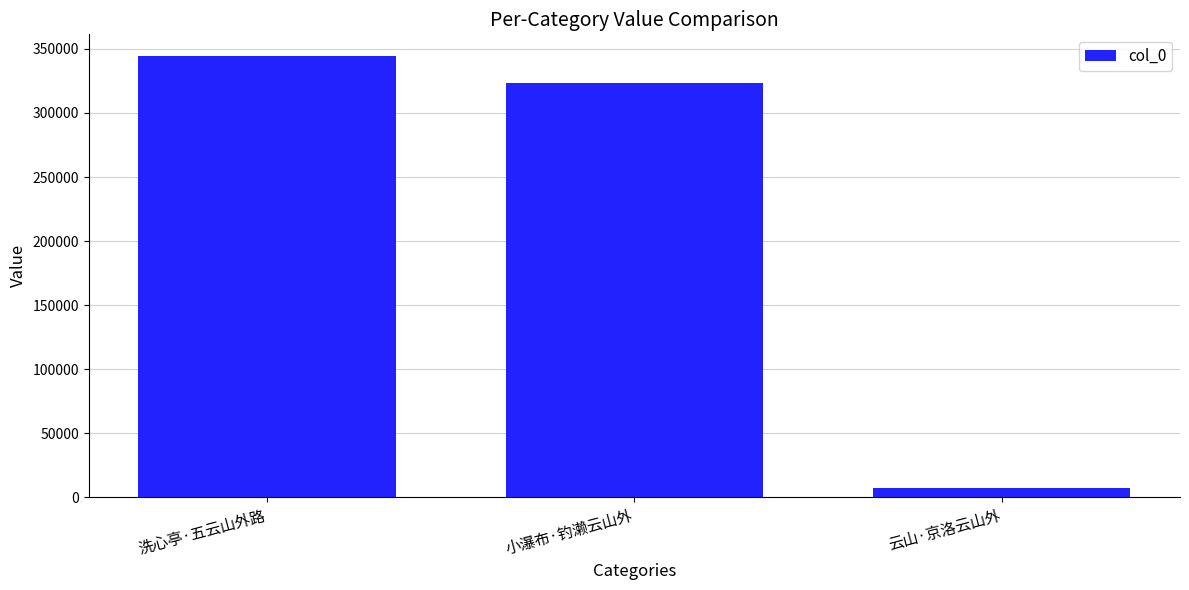

At which label is the value closest to 175942?

小瀑布·钓濑云山外